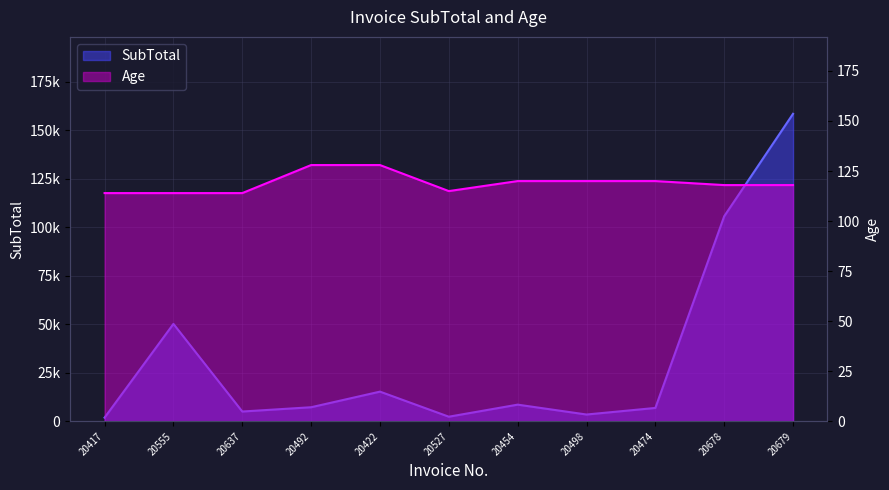

What value does the SubTotal series have at 20527?

2408.3